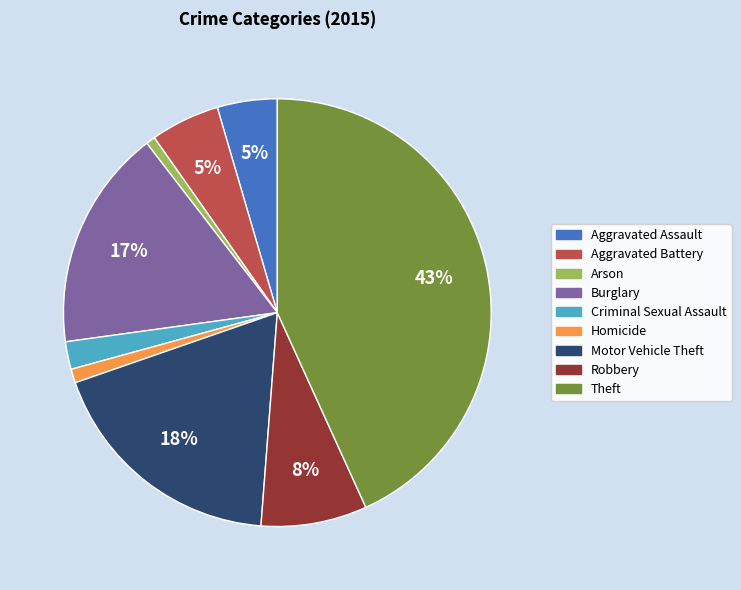

Which category has the biggest portion of the pie?

Theft